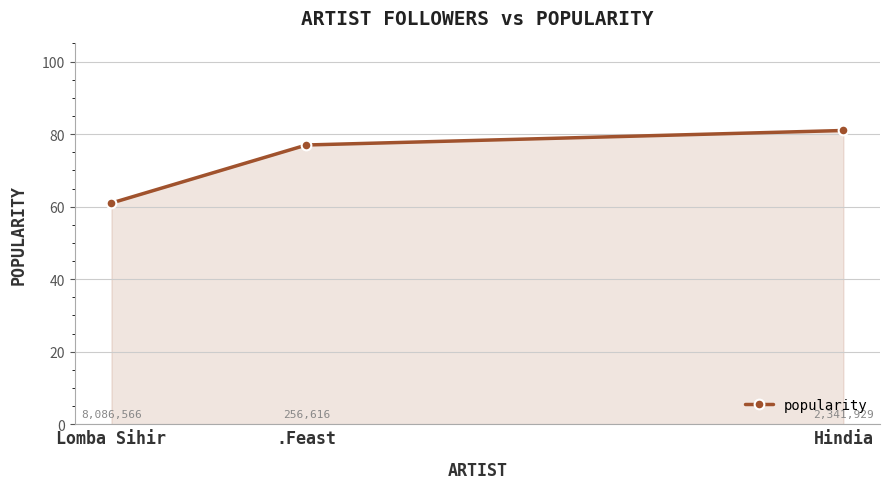

What is the change in value from .Feast to Hindia?

+4